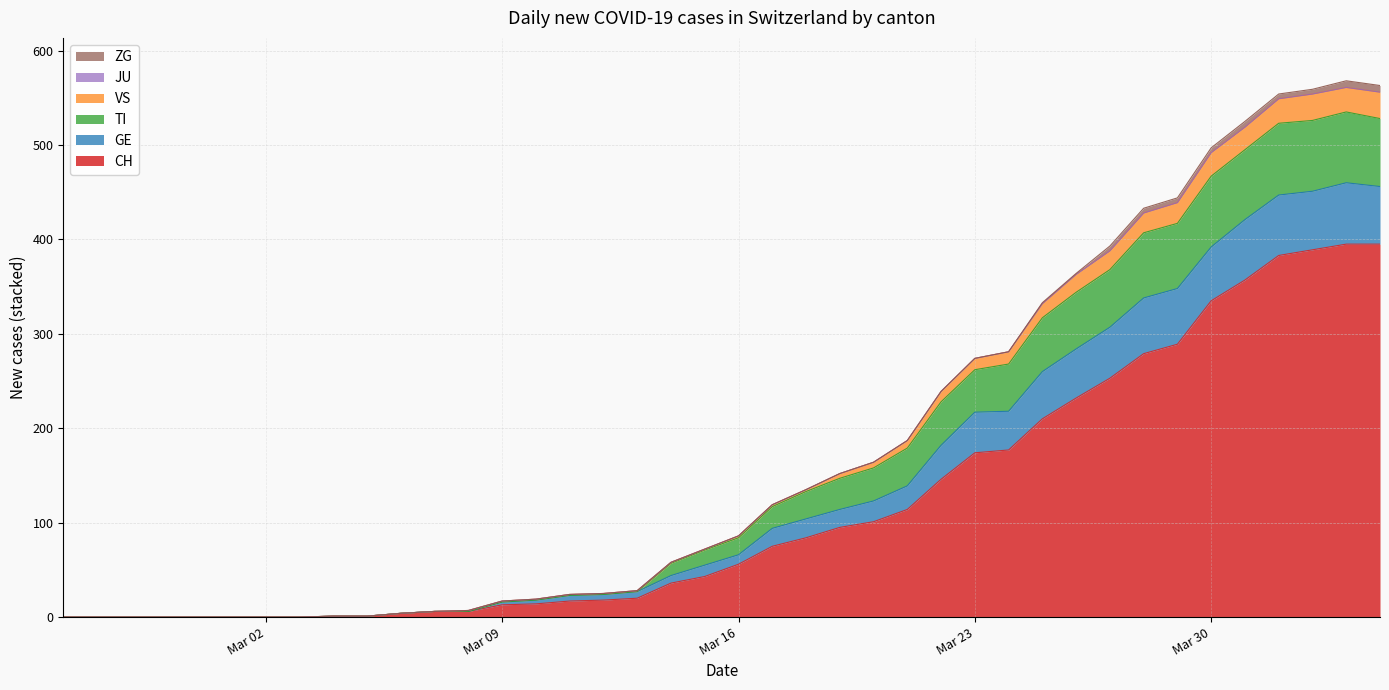

Which series has the widest spread of values?

CH